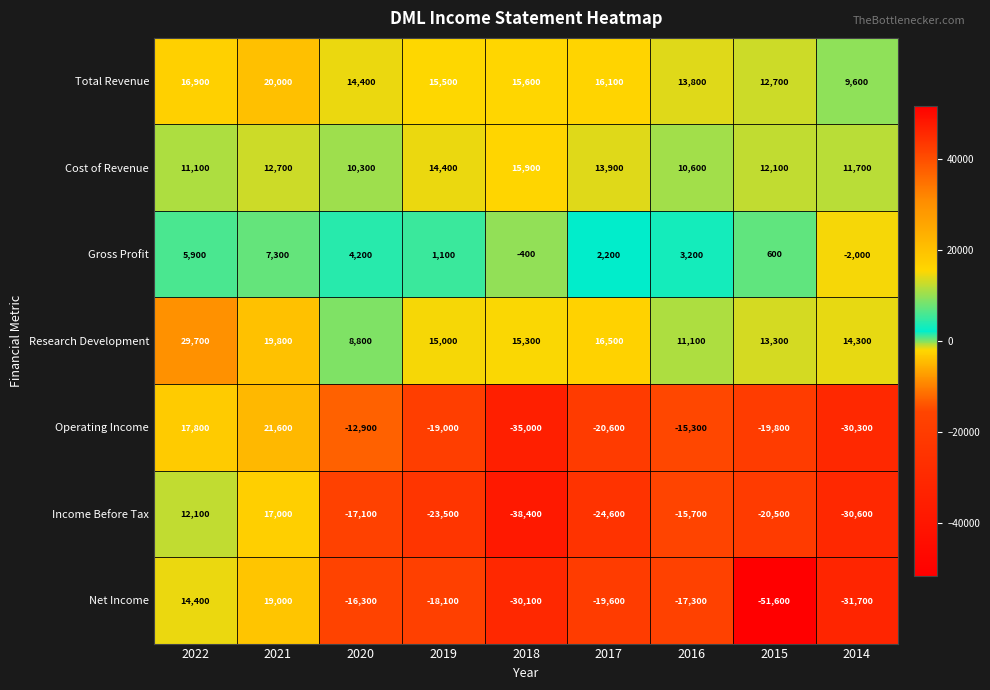

Rank the series by their maximum value, from lowest to highest.

Gross Profit, Cost of Revenue, Income Before Tax, Net Income, Total Revenue, Operating Income, Research Development